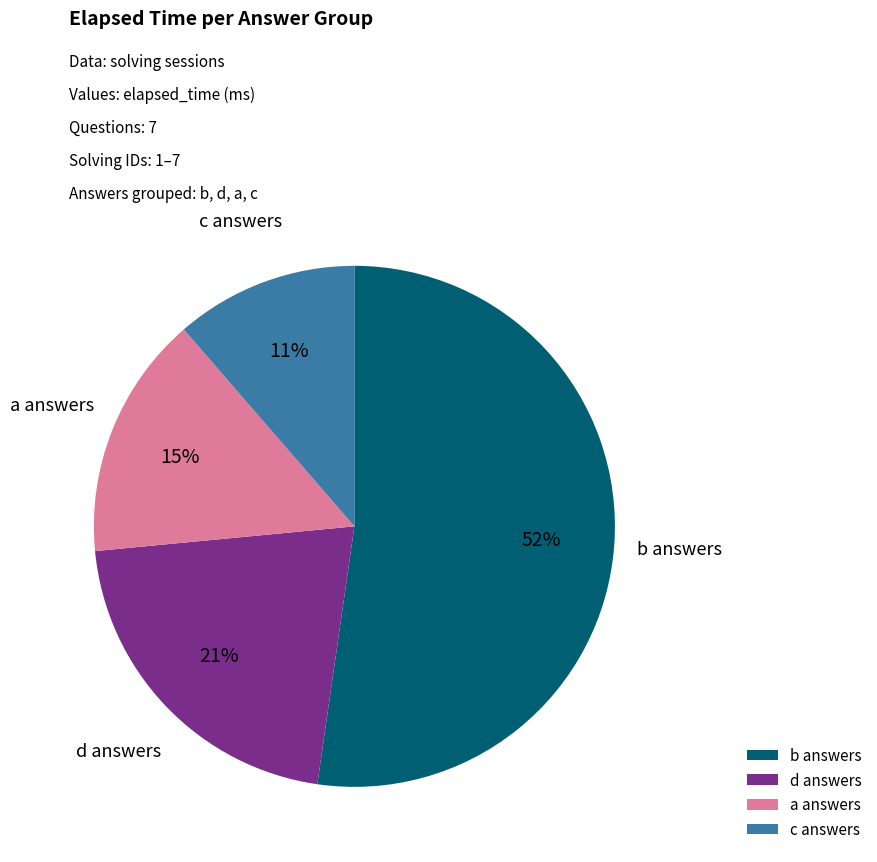

Which slice is the largest?

b answers